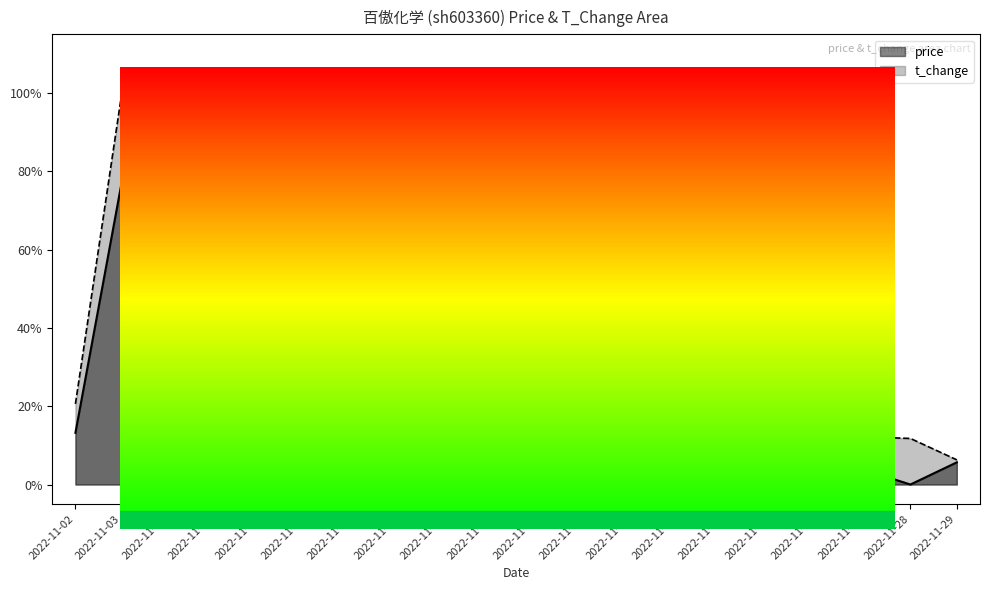

True or false: price has a value of 0.1 at 2022-11-16.

False